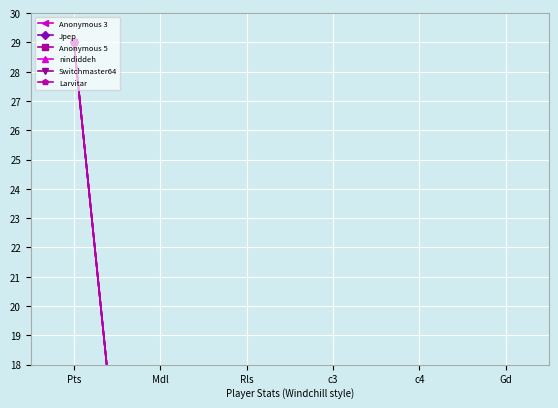

The value of Jpep at Mdl is 0.0. True or false?

False